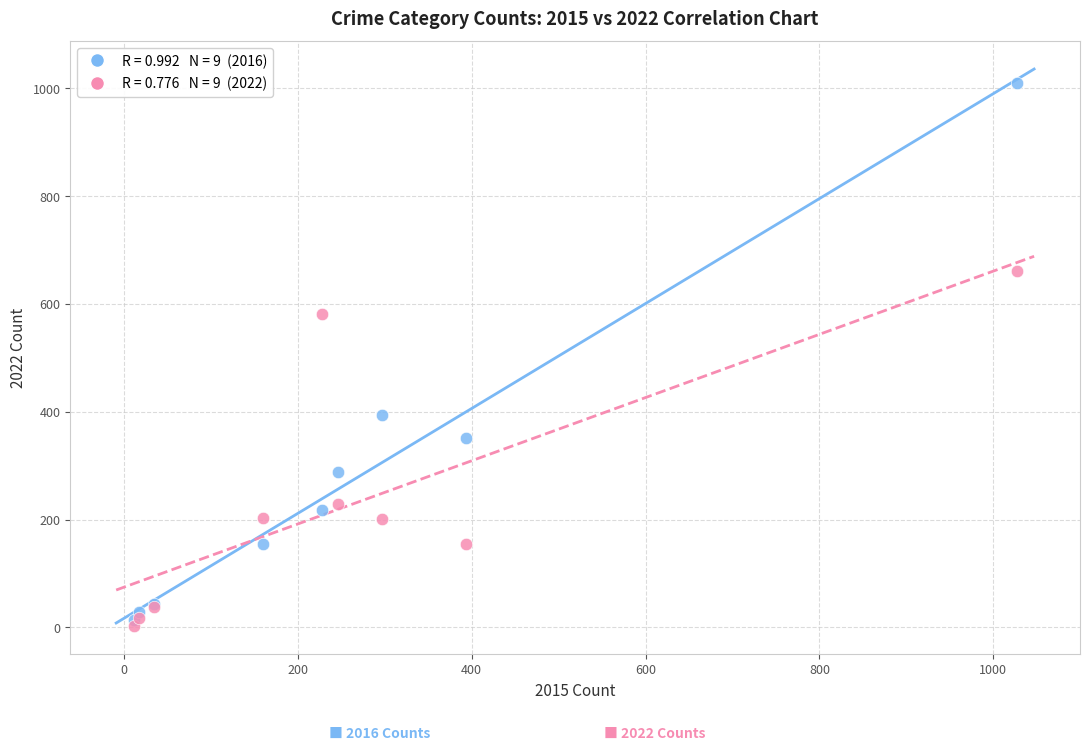

Across all series, what Y value is closest to 505?

581